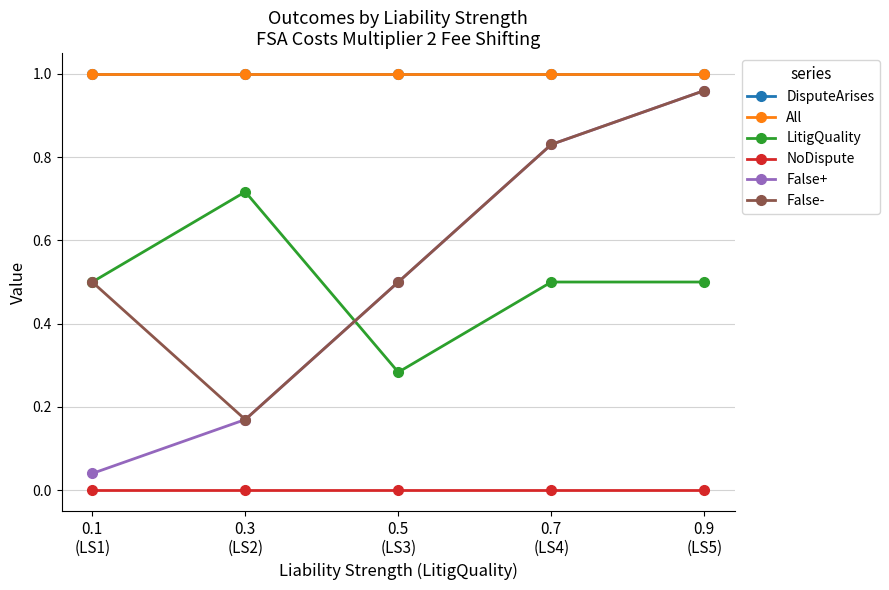

Does the chart have visible grid lines?

Yes